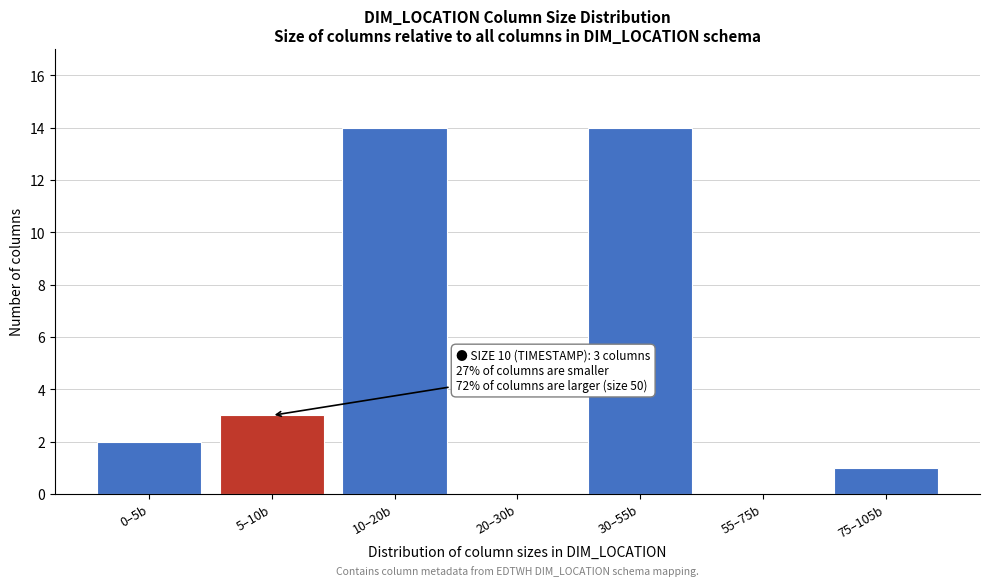

Reading right to left, what are all the values shown in this chart?

75–105b=1	55–75b=0	30–55b=14	20–30b=0	10–20b=14	5–10b=3	0–5b=2